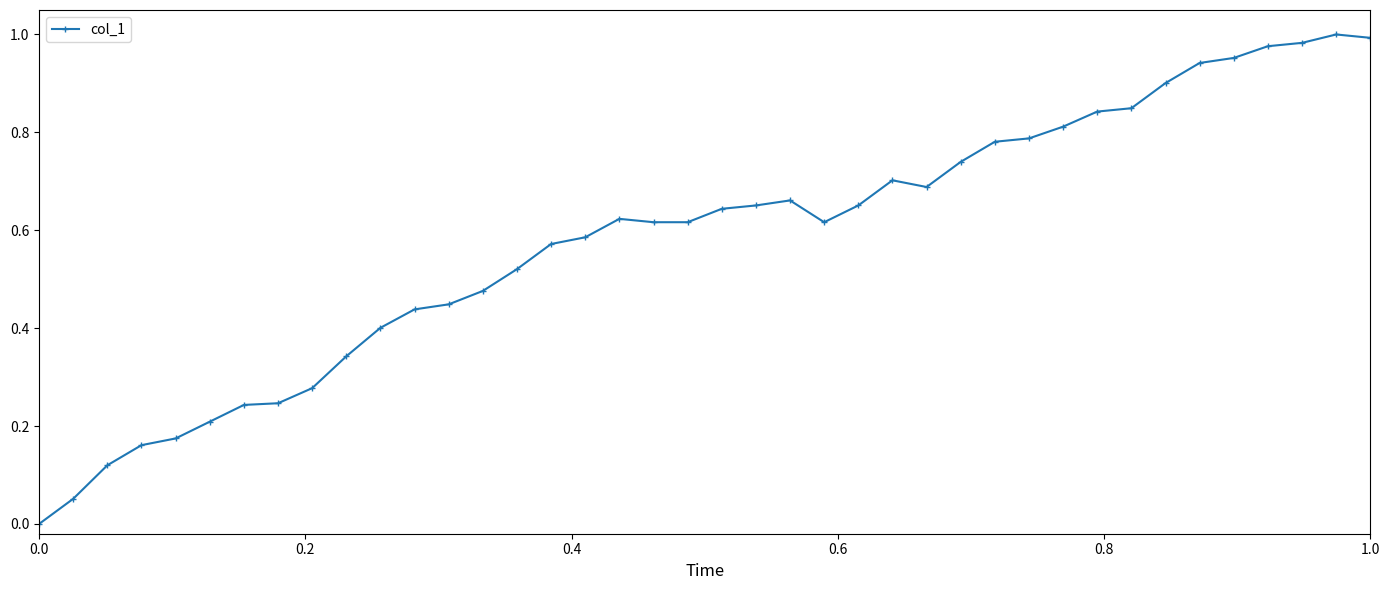

What is the sum of all values?

23.3